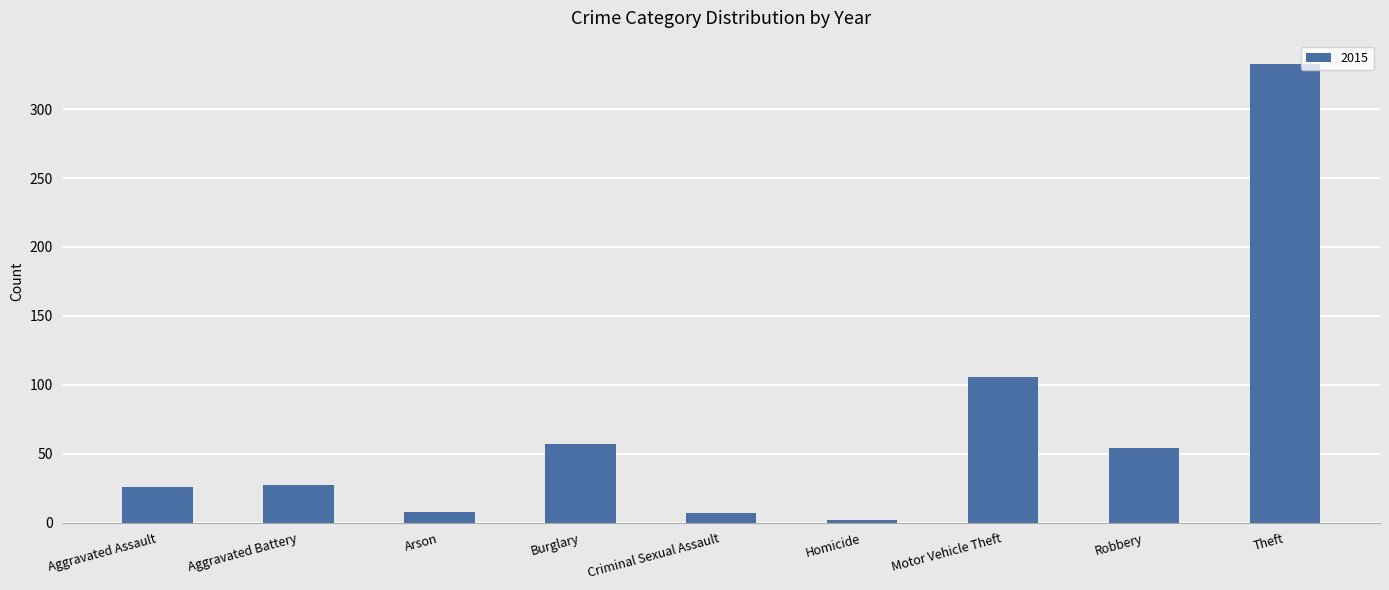

Are the bars grouped side by side (vs. stacked)?

No